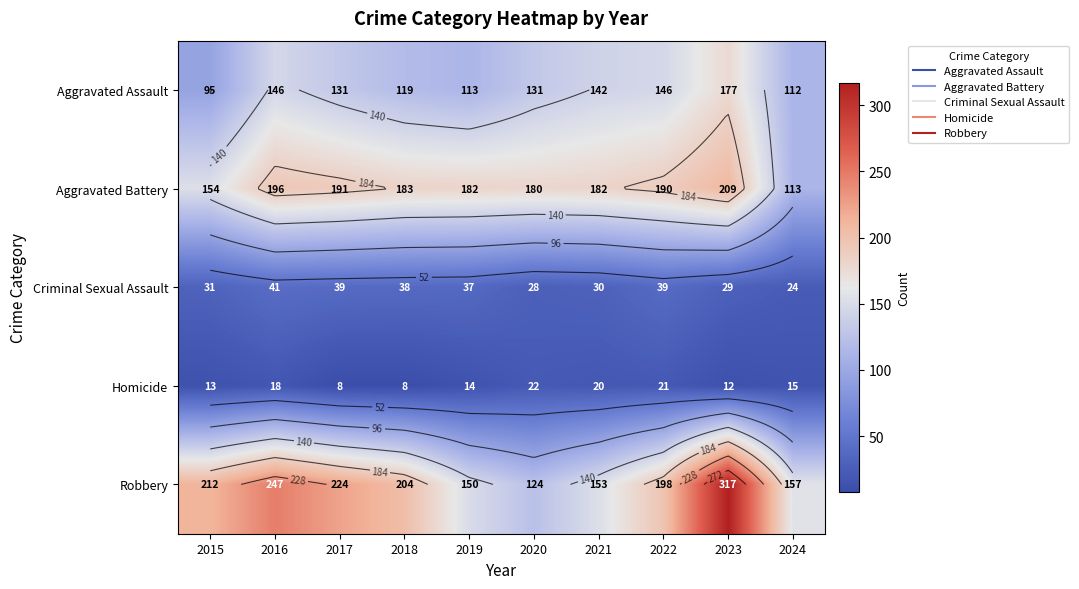

List the series in order of their peak value, lowest first.

Homicide, Criminal Sexual Assault, Aggravated Assault, Aggravated Battery, Robbery